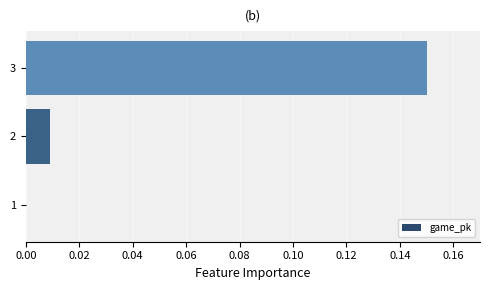

Are the bars horizontal?

Yes